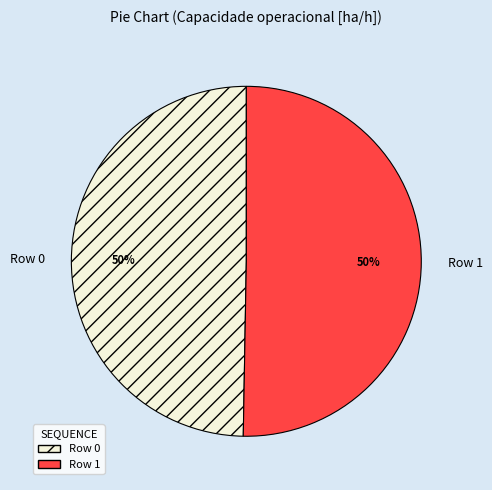

To the nearest percent, what is the average slice percentage?

50%